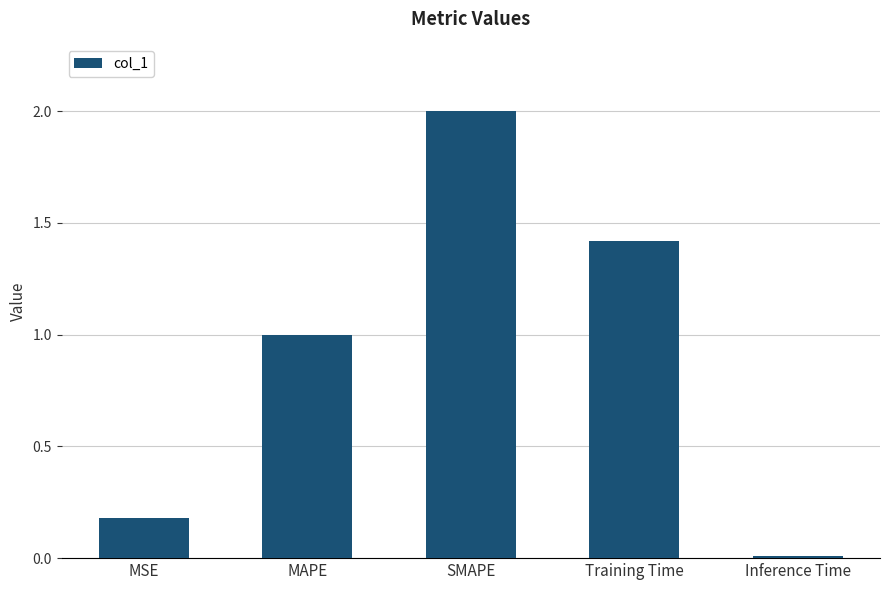

What is the change in value from SMAPE to Training Time?

-0.6